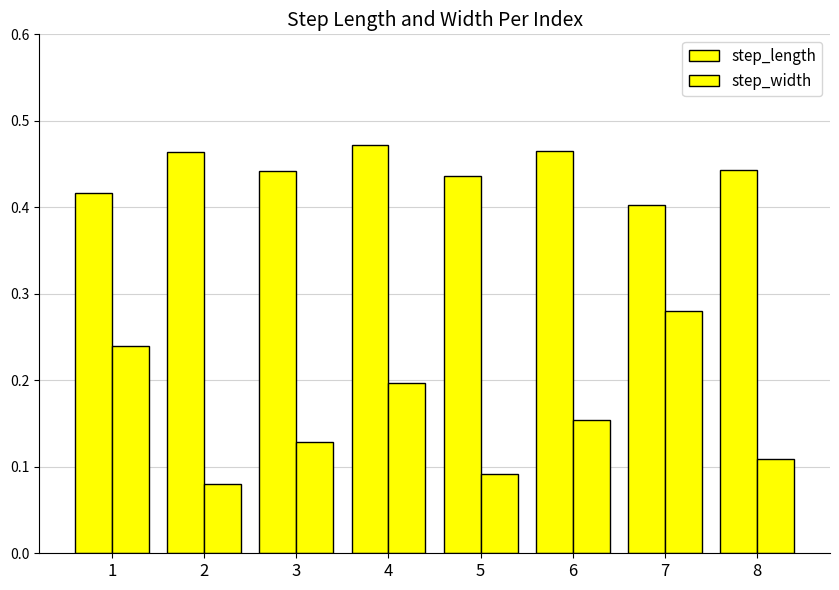

Which series has the largest range (max minus min)?

step_width